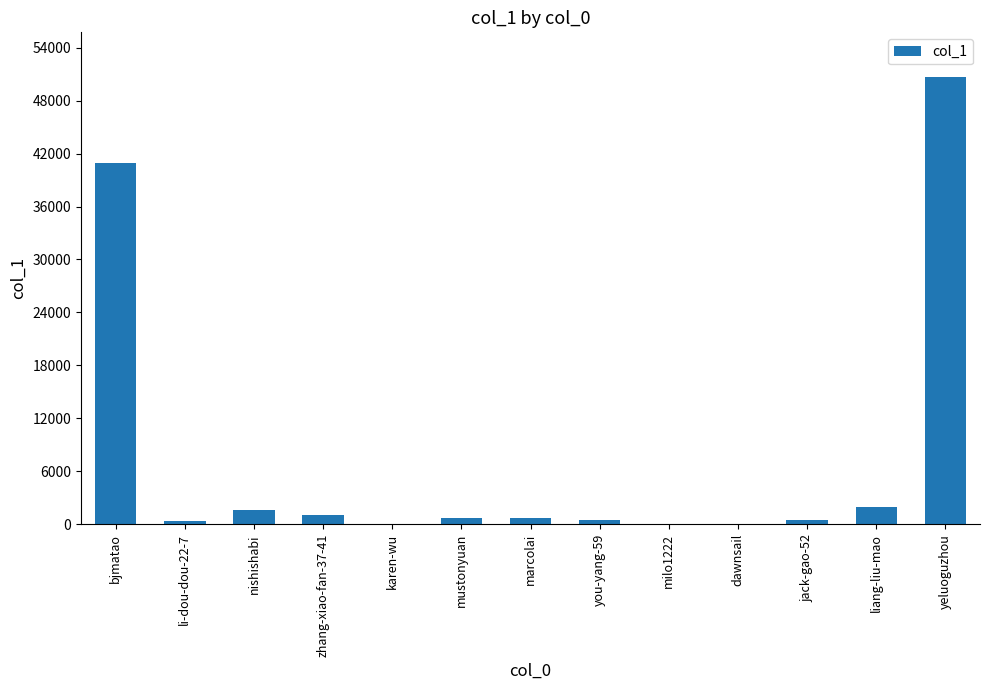

Which label corresponds to the largest value in the chart?

yeluoguzhou